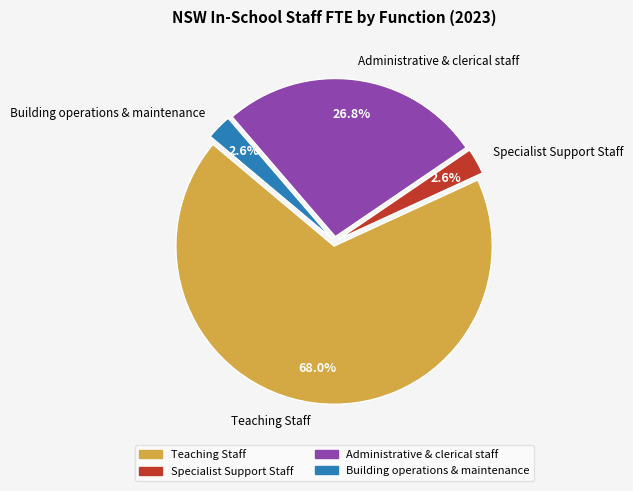

Does Building operations & maintenance represent more than half of the total?

No